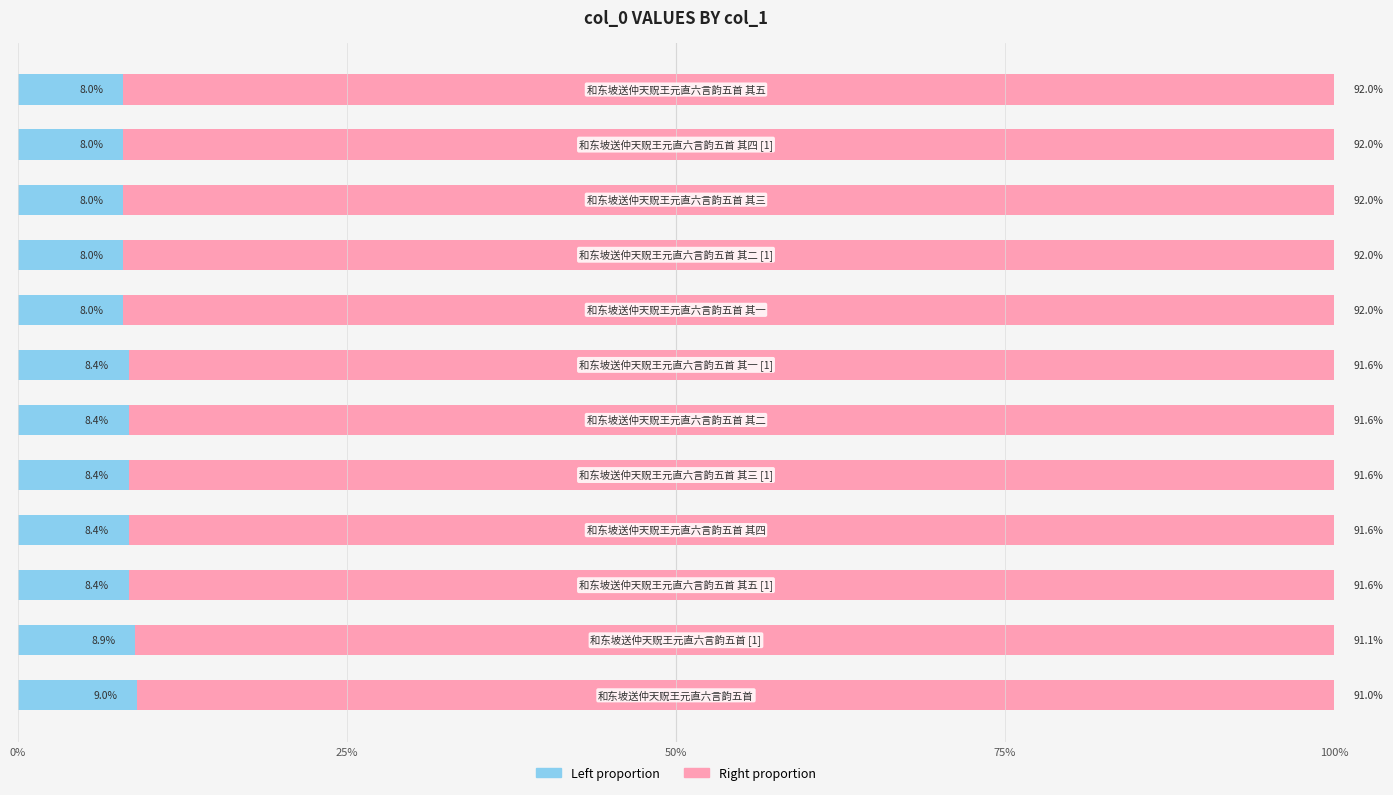

Count the number of categories in the chart.

12